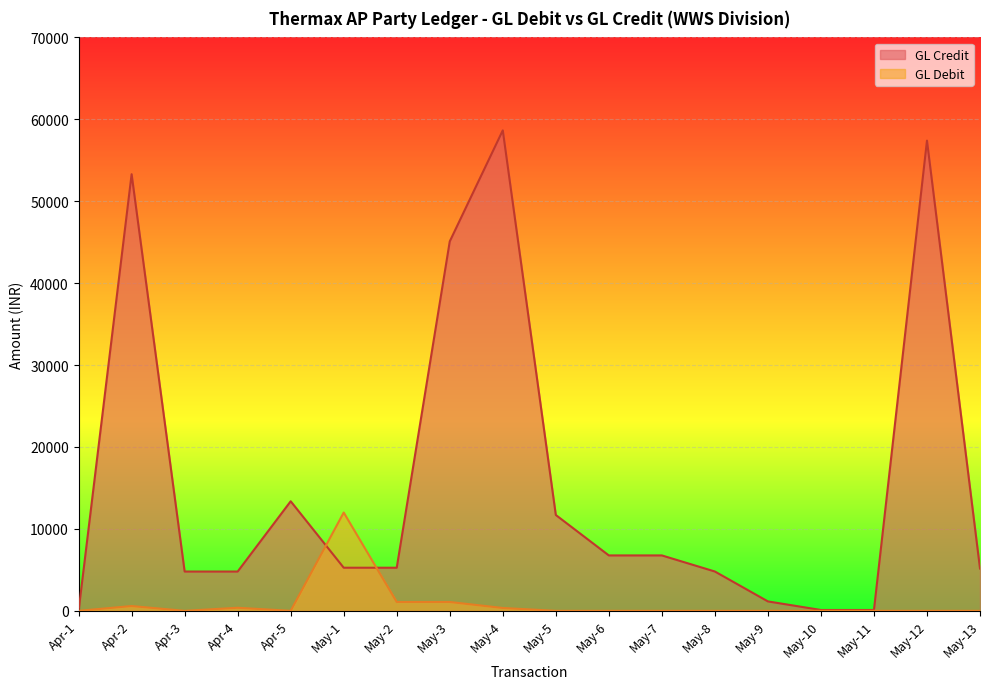

At which label does GL Debit reach its minimum?

Apr-1